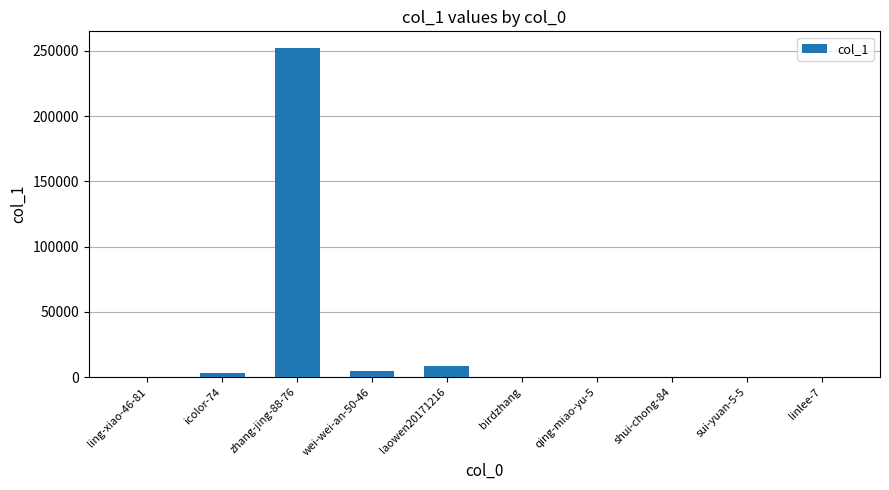

Count the number of data series in this chart.

1